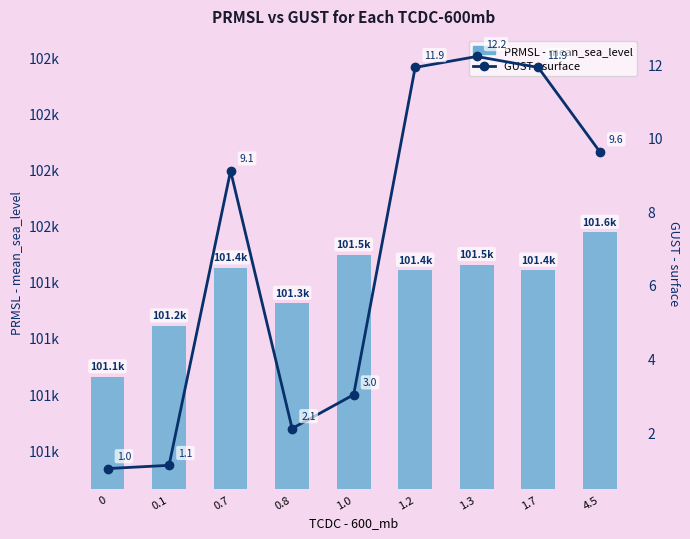

What is the value of the GUST - surface bar at the 6th from the left?

11.9